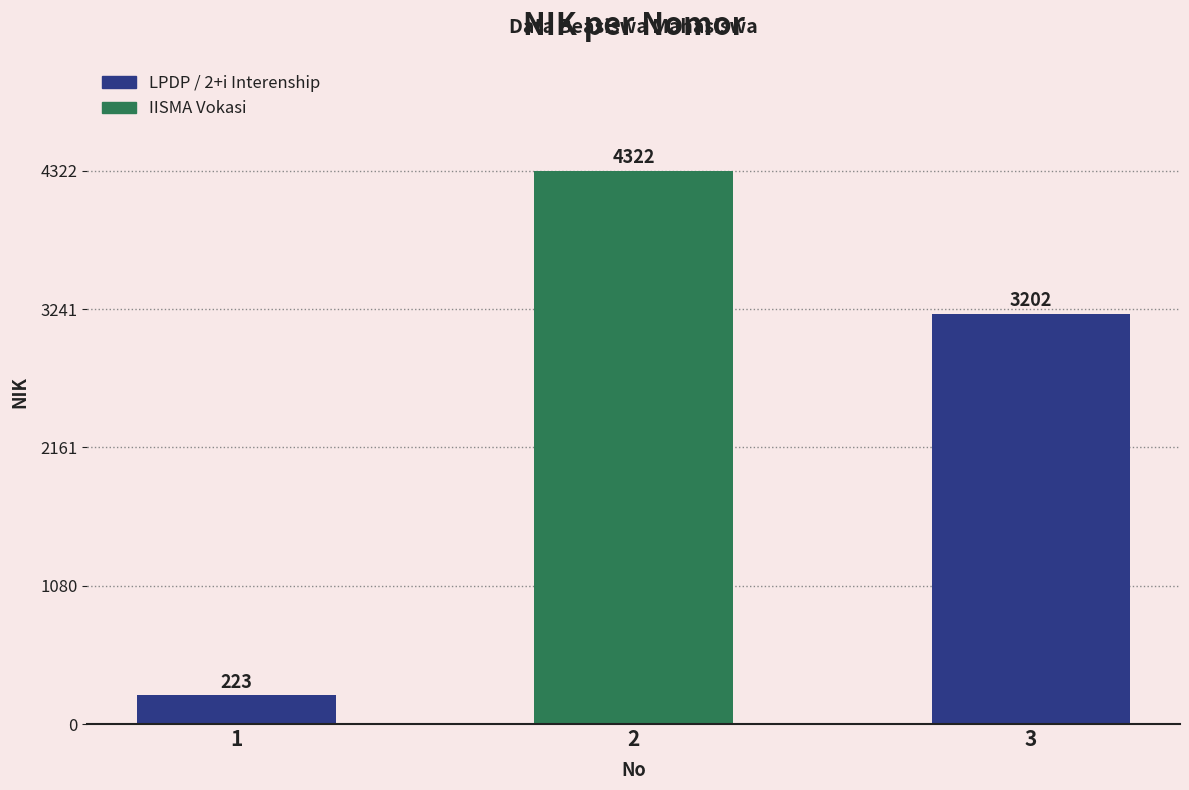

Approximately how many times larger is the value at 2 compared to 3?

1.3